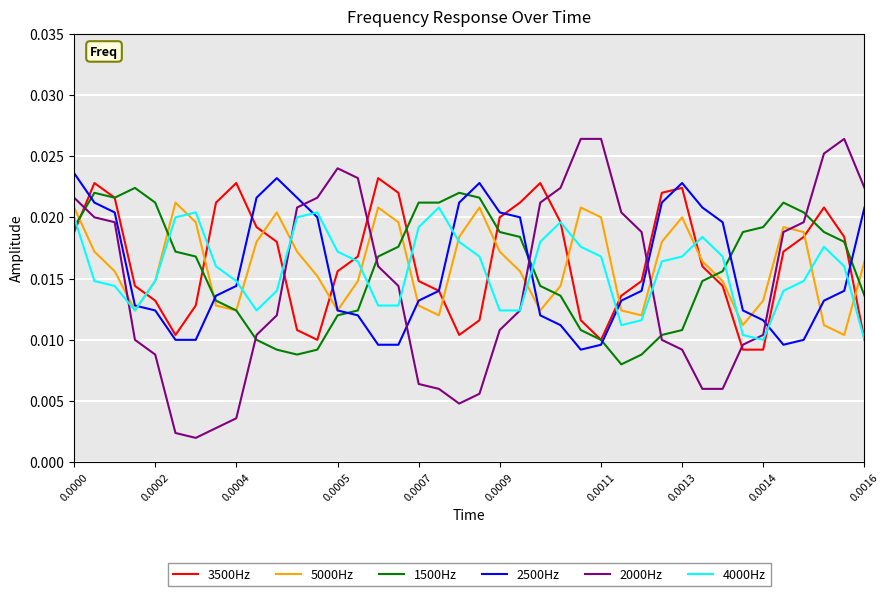

After their last crossing, which series has the higher values: 2500Hz or 2000Hz?

2000Hz